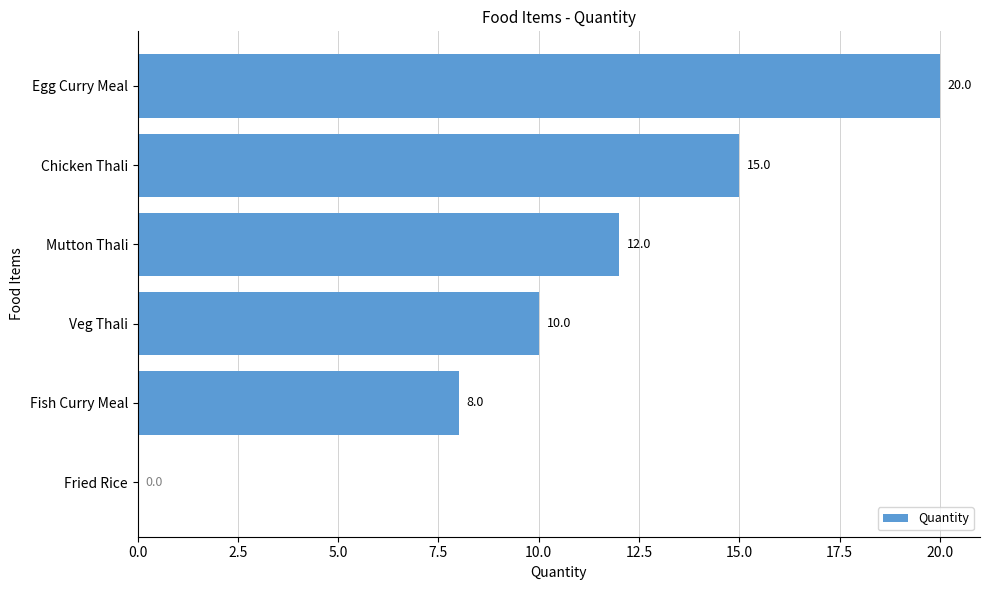

What is the sum of all values?

65